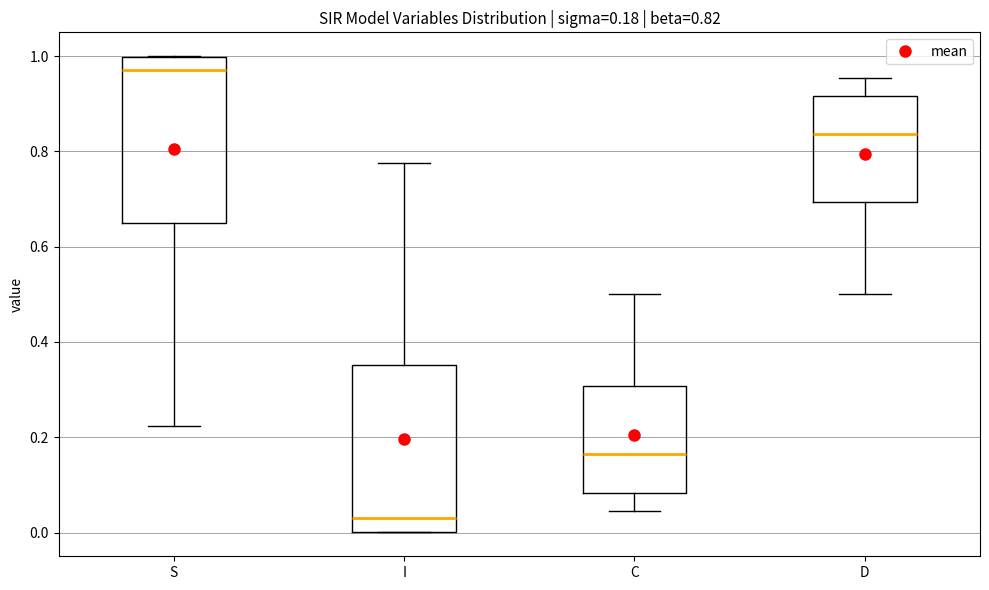

Which box's median line is the lowest?

I